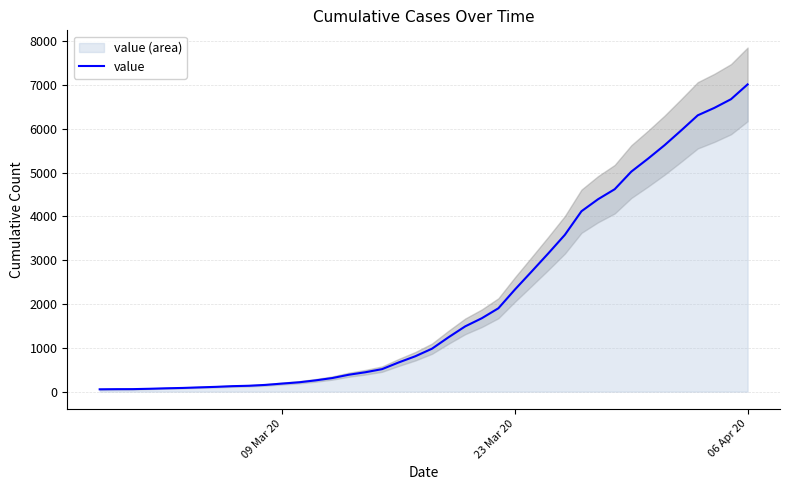

At which label does value reach its peak?

06 Apr 20